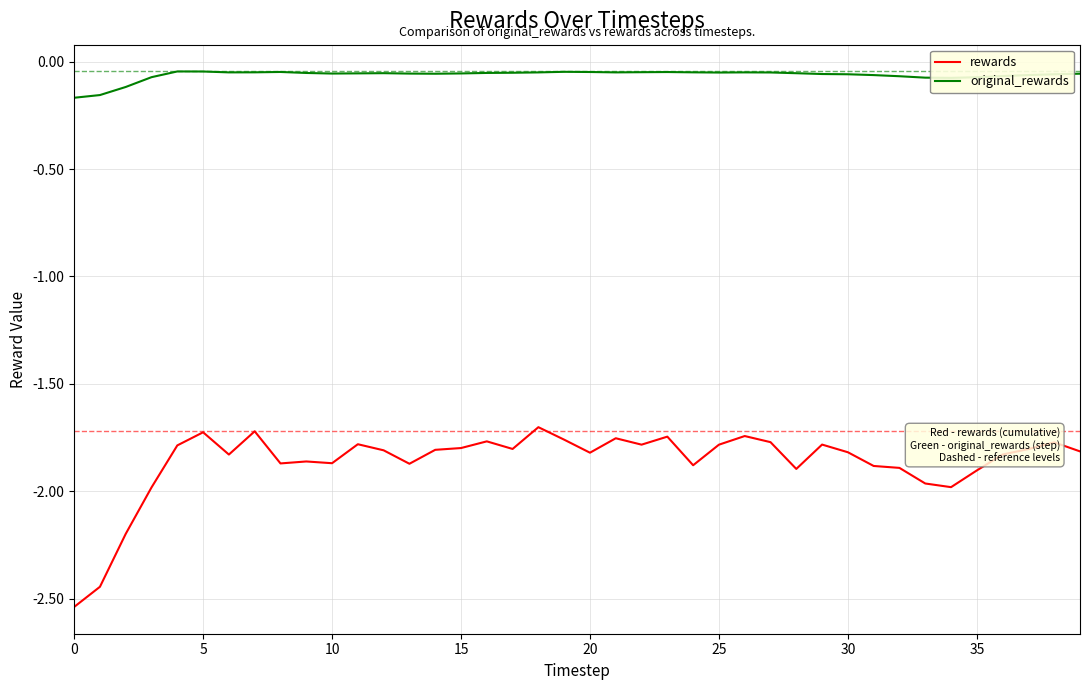

In original_rewards, how many points are lower than both neighbors (excluding endpoints)?

6